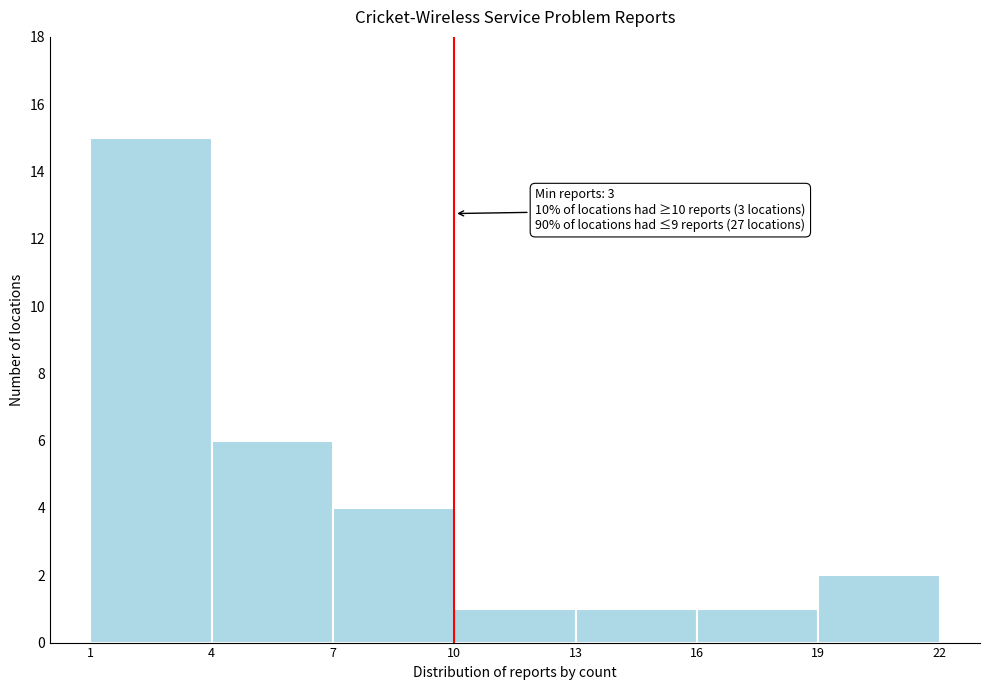

Which range on the x-axis has the tallest bar?

1 to 4